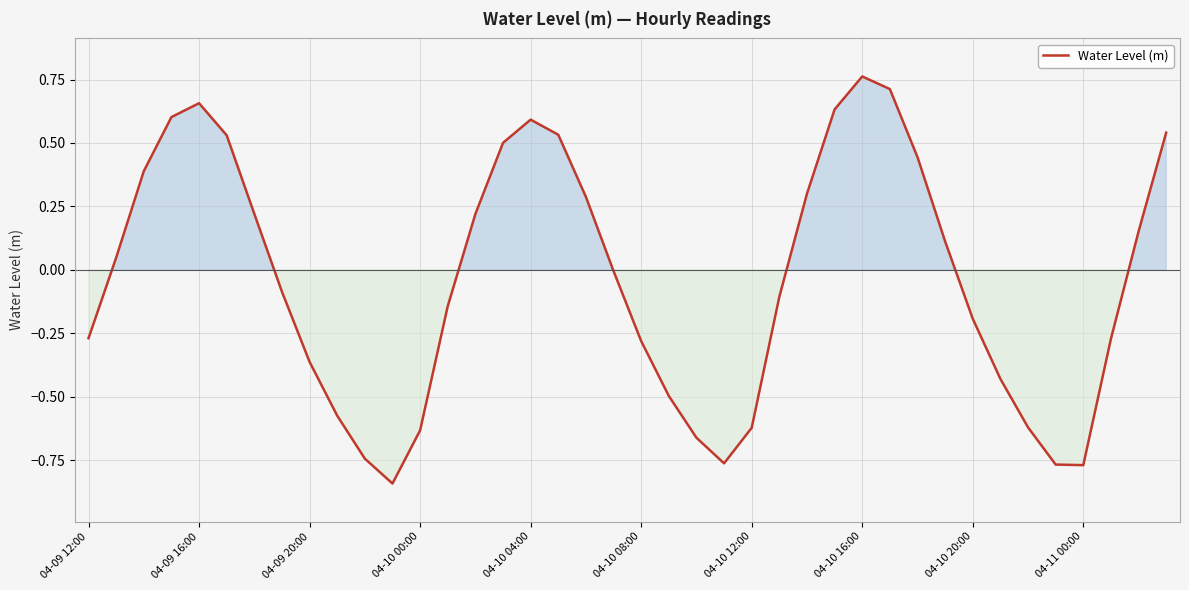

What is the difference between the maximum and minimum values?

1.6